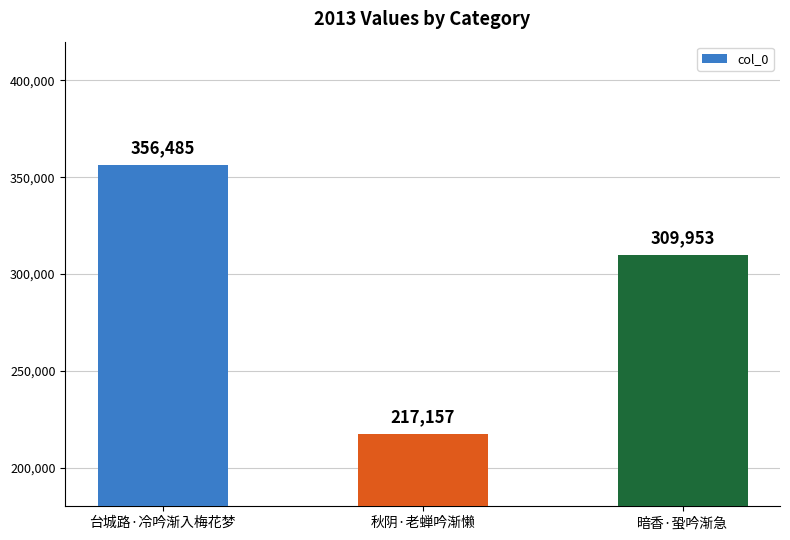

Are the bars horizontal?

No